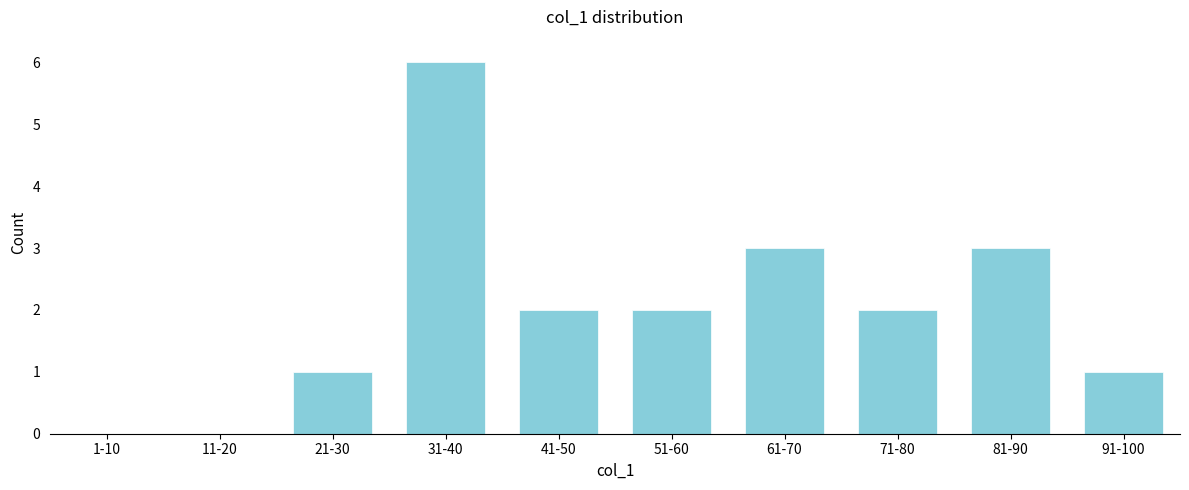

Reading right to left, transcribe all the data shown in this chart.

91-100=1	81-90=3	71-80=2	61-70=3	51-60=2	41-50=2	31-40=6	21-30=1	11-20=0	1-10=0